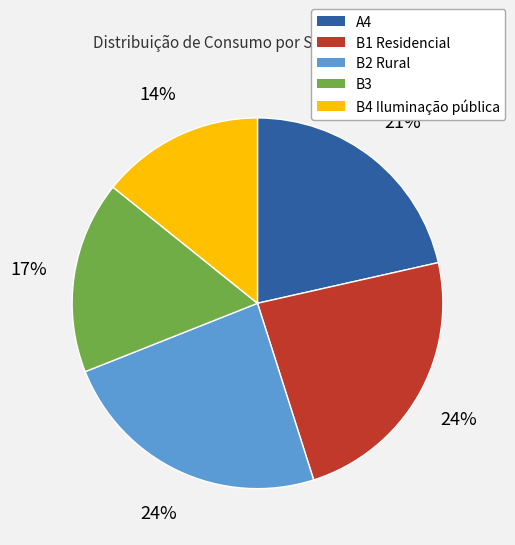

What is the smallest slice in the pie chart?

B4 Iluminação pública